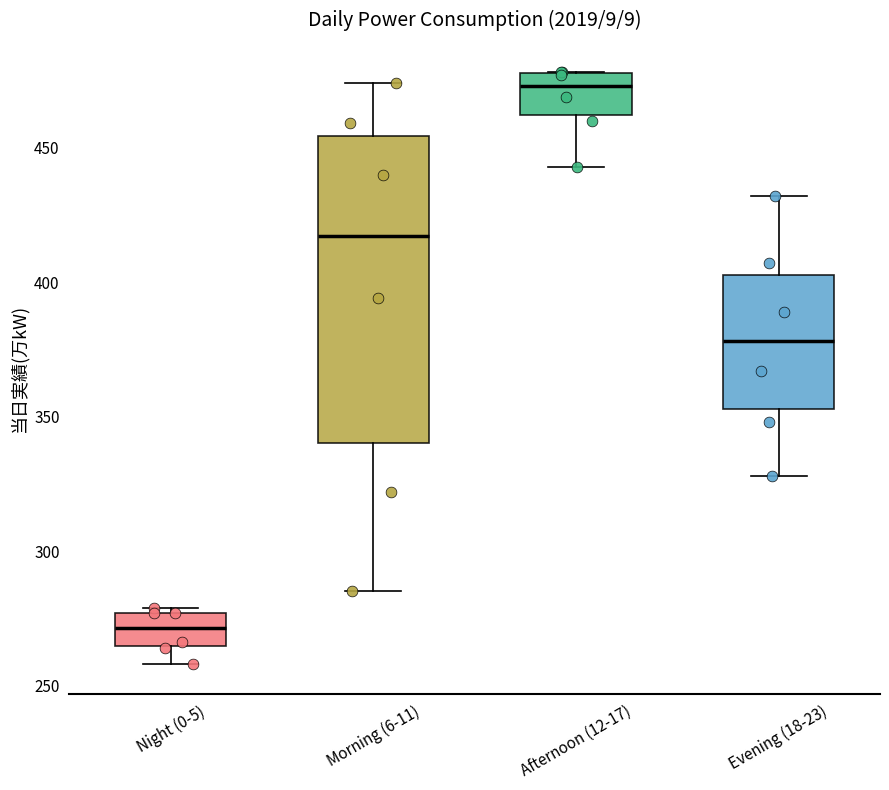

Reading left to right, read every box against the y-axis: the position of its median line, the range the box covers, and the ends of its whiskers. The values are not printed on the chart, so give them approximately, as read against the axis.

Night (0-5): median 270, box 265 to 275, whiskers 260 to 280
Morning (6-11): median 415, box 340 to 455, whiskers 285 to 475
Afternoon (12-17): median 475, box 460 to 480, whiskers 445 to 480
Evening (18-23): median 380, box 355 to 405, whiskers 330 to 430